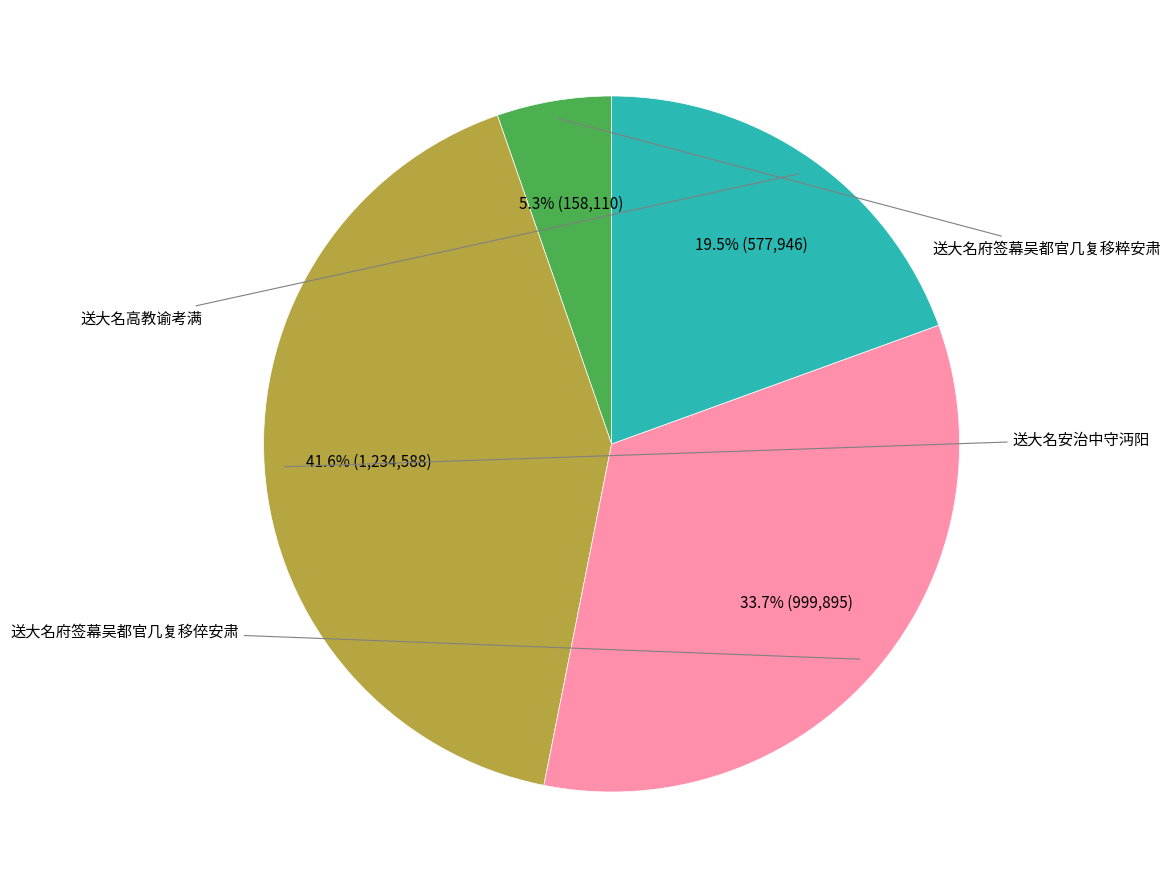

How many segments does this pie chart have?

4